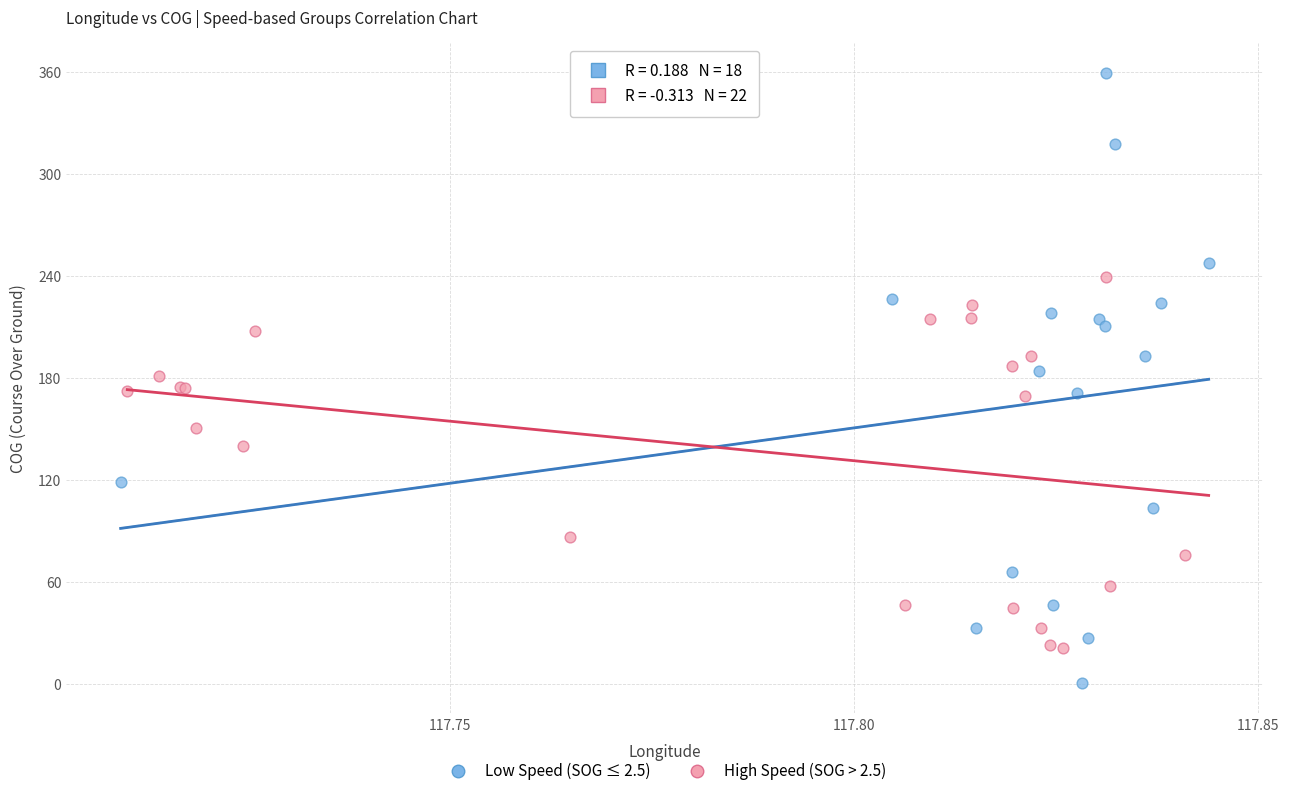

What are all the series names shown in the legend?

Low Speed (SOG ≤ 2.5), High Speed (SOG > 2.5)